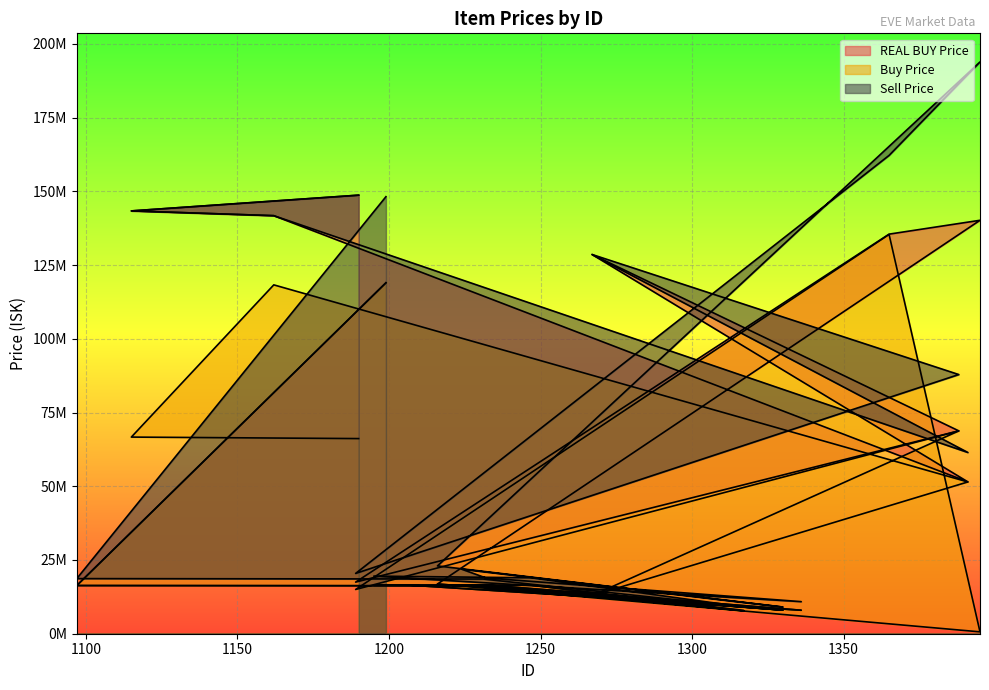

The value of Buy Price at 1388 is 23297003.7. True or false?

False